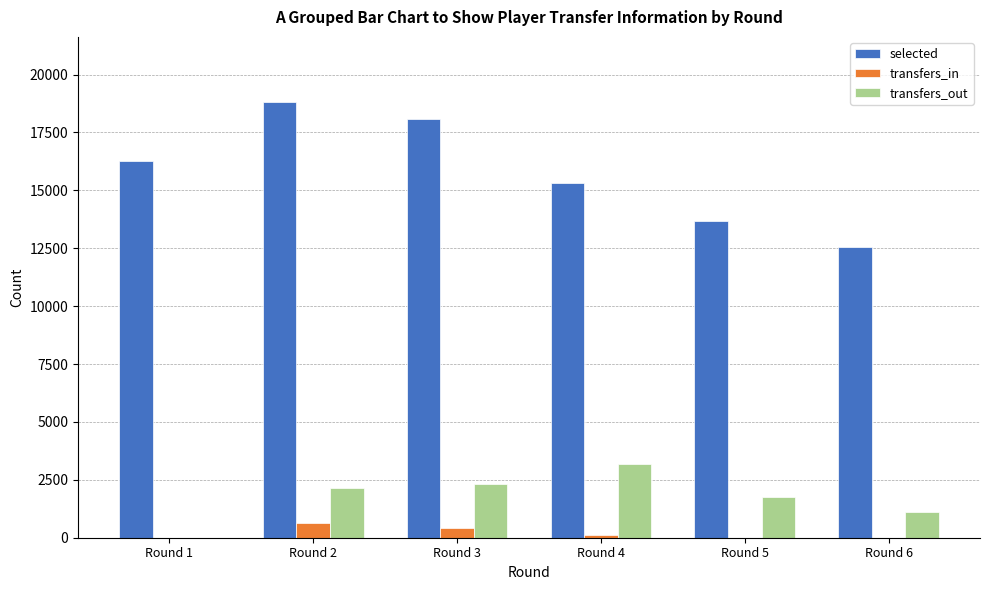

Is the value of transfers_out at Round 5 greater than the value of transfers_in at Round 3?

Yes